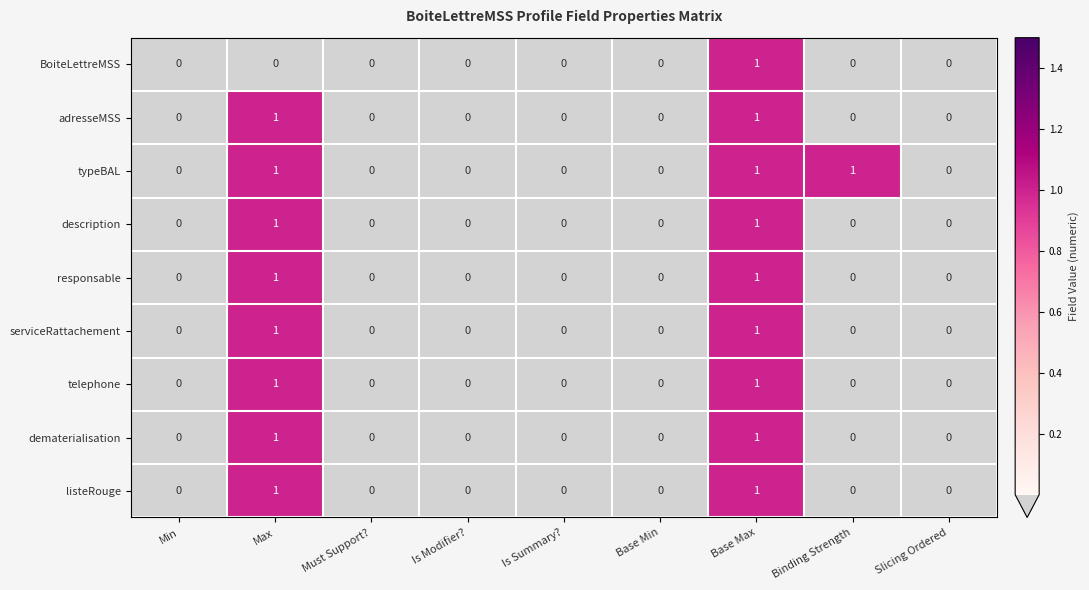

At which category is the sum across all series the highest?

Base Max